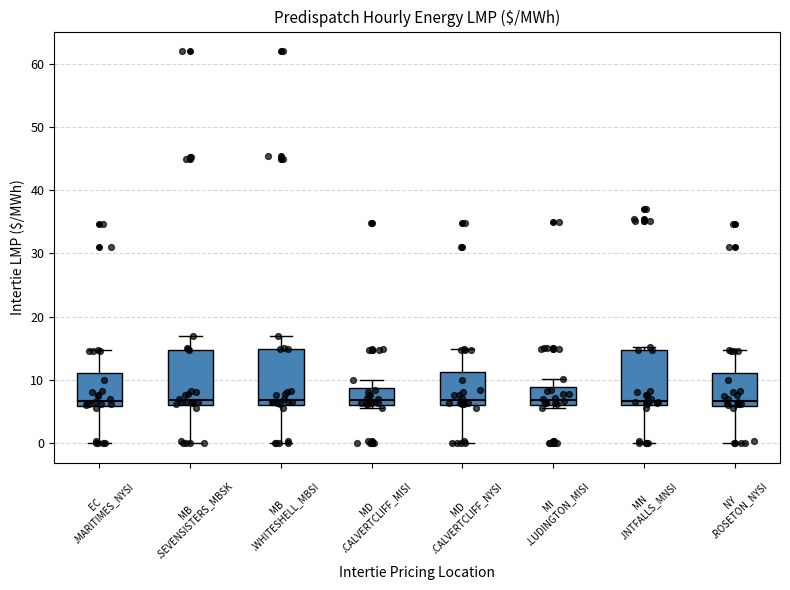

Reading left to right, read every box against the y-axis: the position of its median line, the range the box covers, and the ends of its whiskers. The values are not printed on the chart, so give them approximately, as read against the axis.

EC .MARITIMES_NYSI: median 7, box 6 to 11, whiskers 0 to 15
MB .SEVENSISTERS_MBSK: median 7, box 6 to 15, whiskers 0 to 17
MB .WHITESHELL_MBSI: median 7, box 6 to 15, whiskers 0 to 17
MD .CALVERTCLIFF_MISI: median 7, box 6 to 9, whiskers 6 (just below the box's lower edge) to 10
MD .CALVERTCLIFF_NYSI: median 7, box 6 to 11, whiskers 0 to 15
MI .LUDINGTON_MISI: median 7, box 6 to 9, whiskers 6 (just below the box's lower edge) to 10
MN .INTFALLS_MNSI: median 7, box 6 to 15, whiskers 0 to 15 (just above the box's upper edge)
NY .ROSETON_NYSI: median 7, box 6 to 11, whiskers 0 to 15